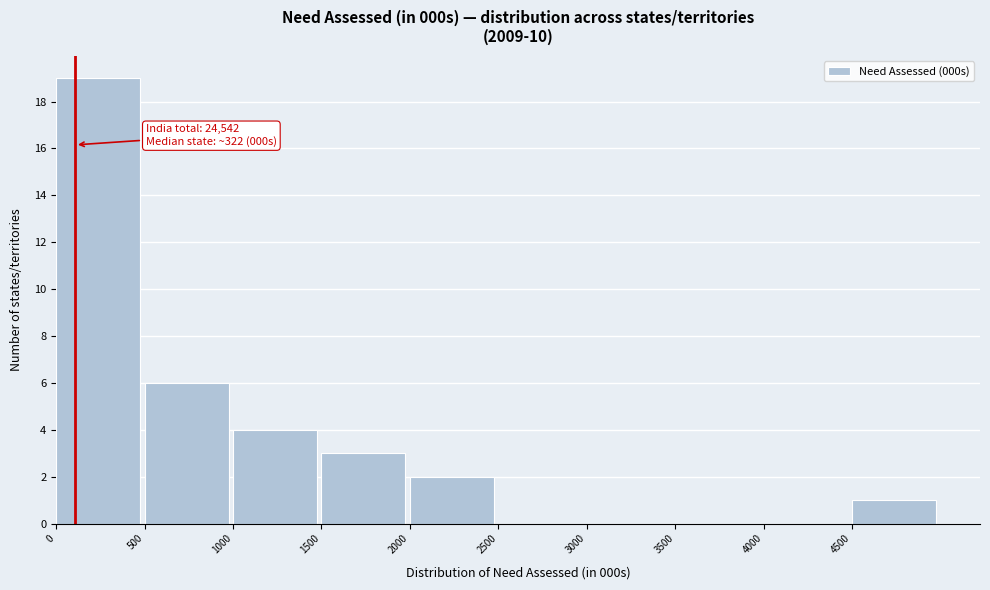

Over which range of the x-axis is the bar tallest?

0 to 500